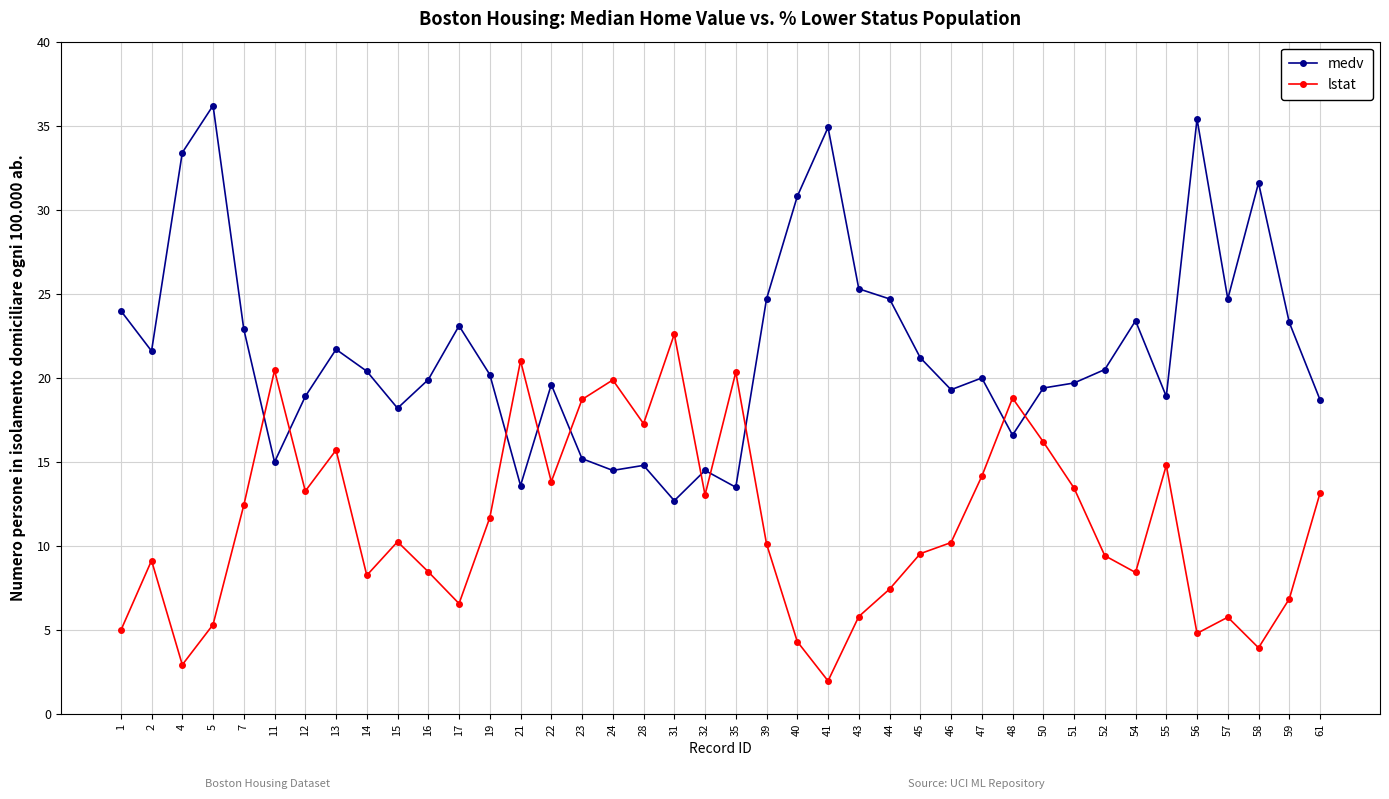

At how many categories does at least one series exceed 32?

4